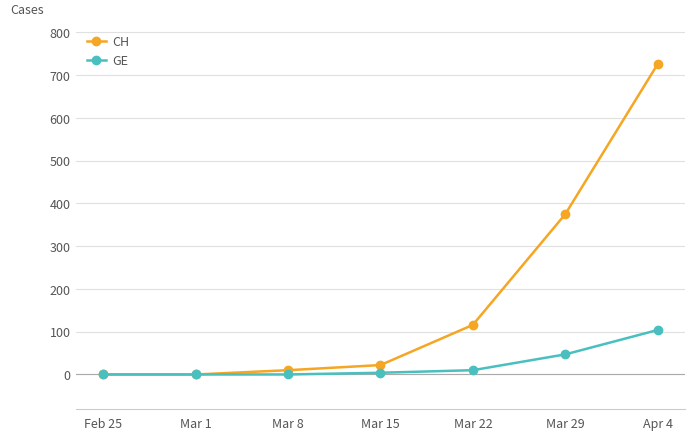

Reading left to right, transcribe all the data shown in this chart.

CH: 0	0	10	22	116	375	726
GE: 0	0	0	4	10	47	104